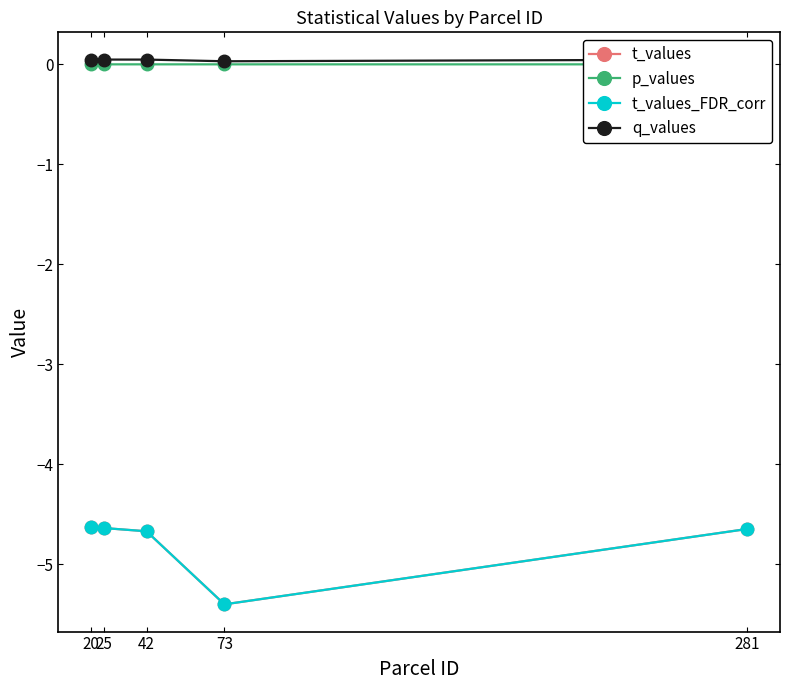

Reading right to left, list all the values displayed in this chart.

t_values: -4.6	-5.4	-4.7	-4.6	-4.6
p_values: 0.0	0.0	0.0	0.0	0.0
t_values_FDR_corr: -4.6	-5.4	-4.7	-4.6	-4.6
q_values: 0.0	0.0	0.0	0.0	0.0